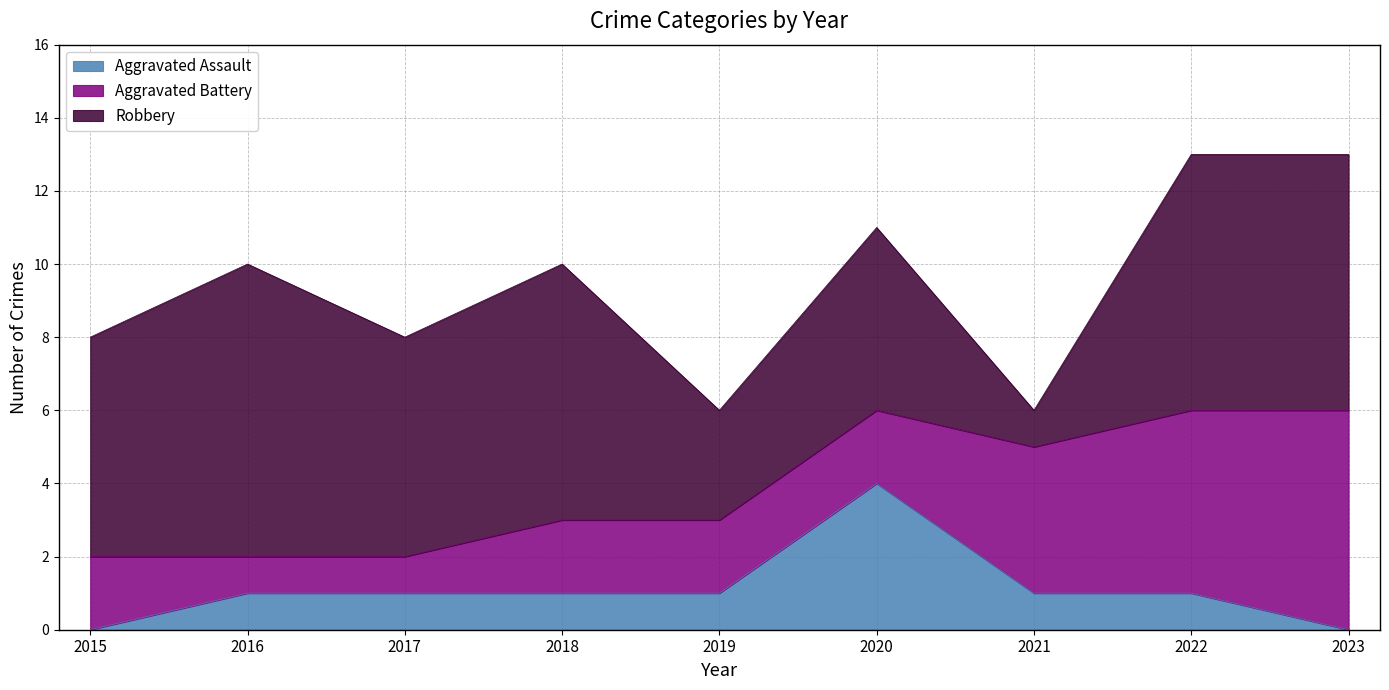

What value does the Aggravated Battery series have at 2022?

5